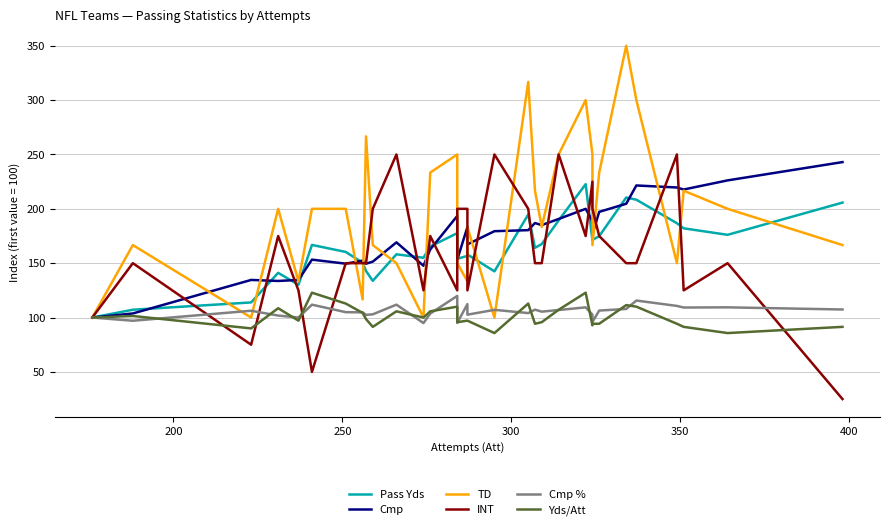

In Cmp %, how many points are lower than both neighbors (excluding endpoints)?

10